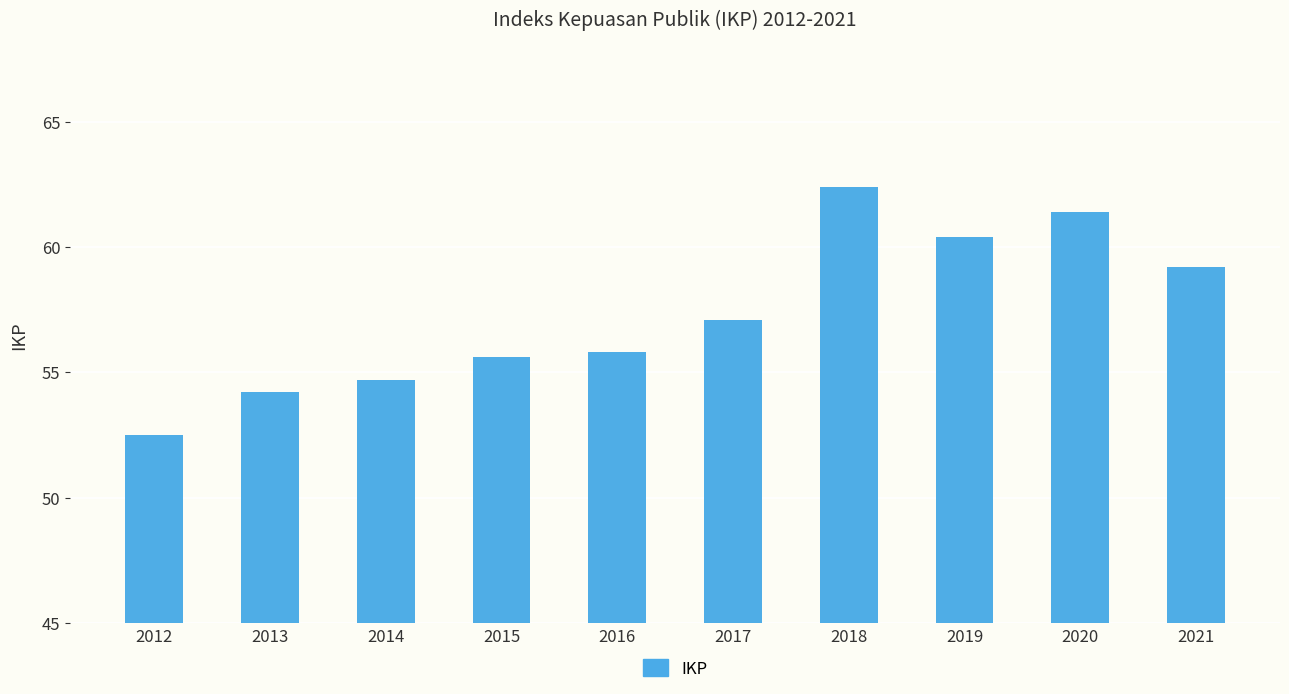

Reading left to right, transcribe all the data shown in this chart.

2012=52.5	2013=54.2	2014=54.7	2015=55.6	2016=55.8	2017=57.1	2018=62.4	2019=60.4	2020=61.4	2021=59.2